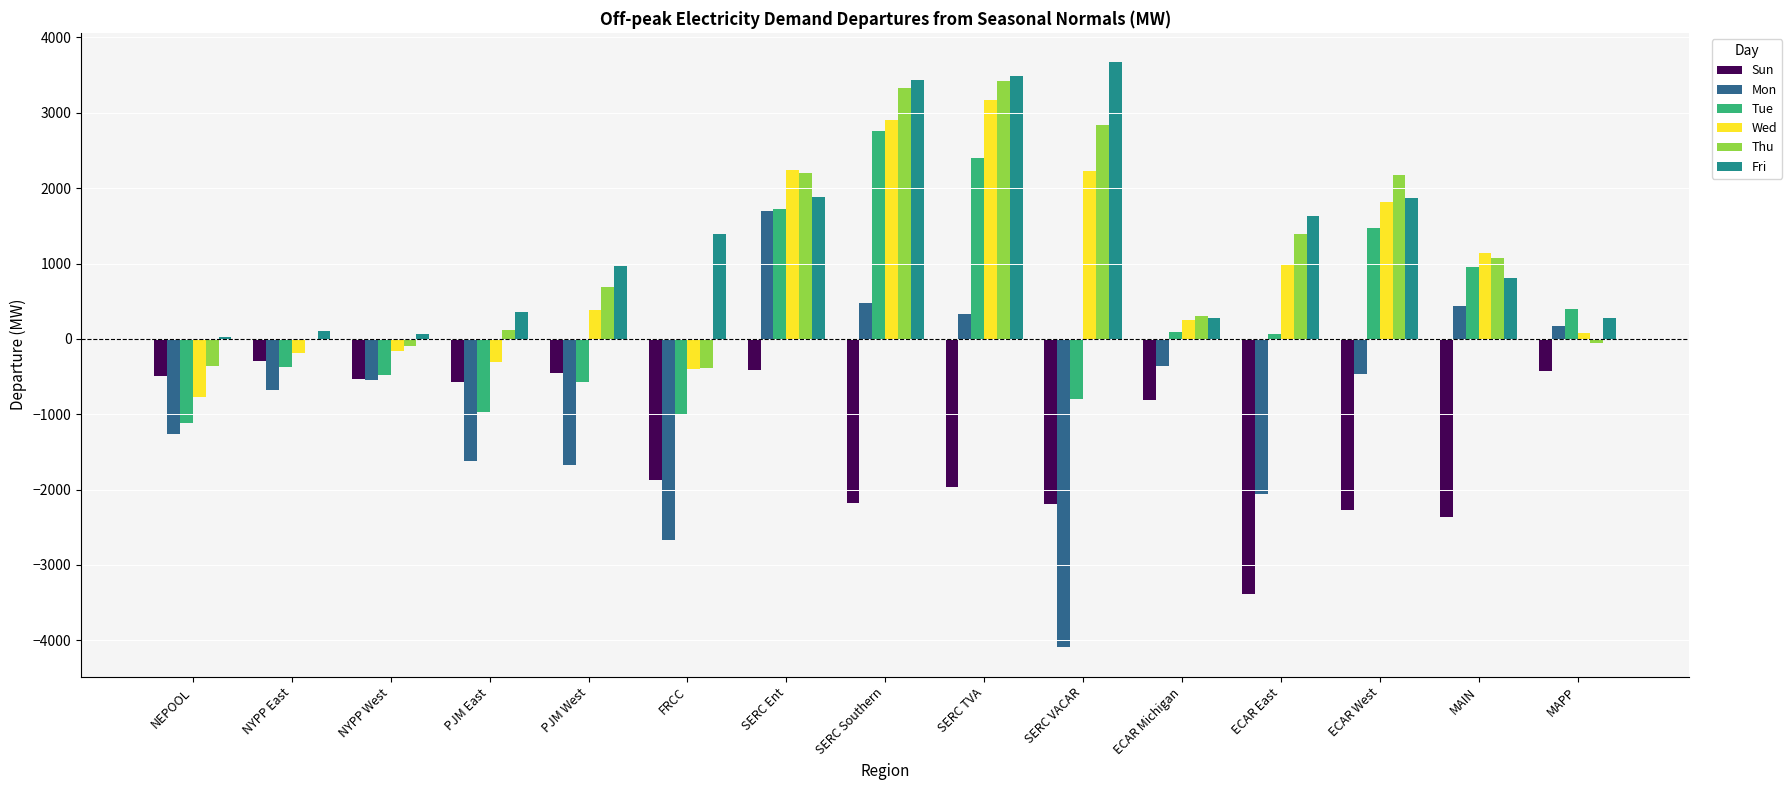

What is the sum of all Mon values?

-12311.3